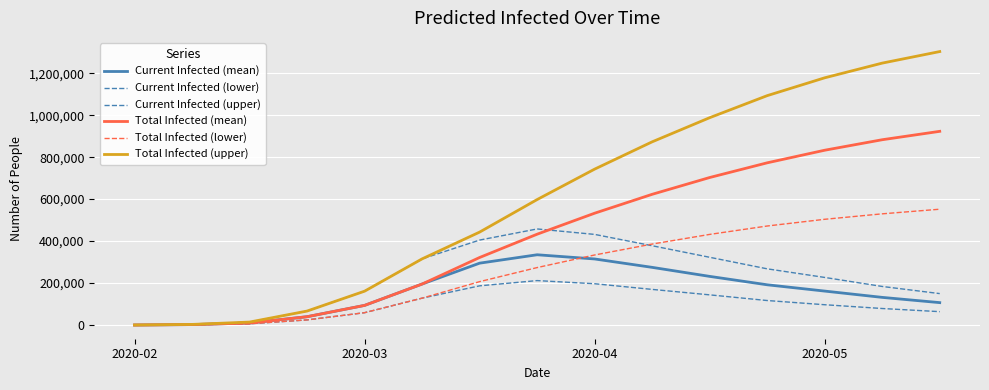

Does the chart display data point markers on the line(s)?

No